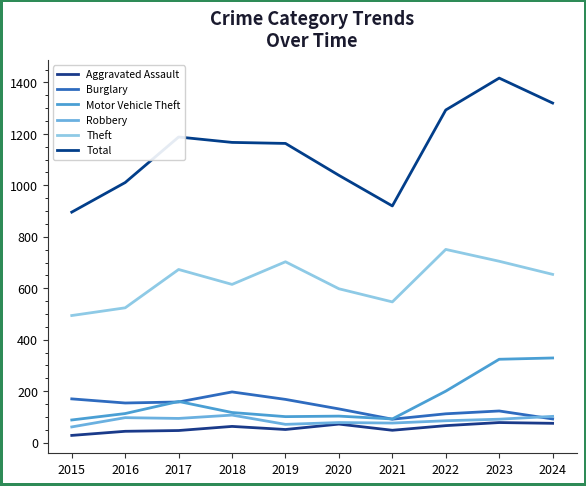

What is the difference between the highest and lowest values at 2018?

1104